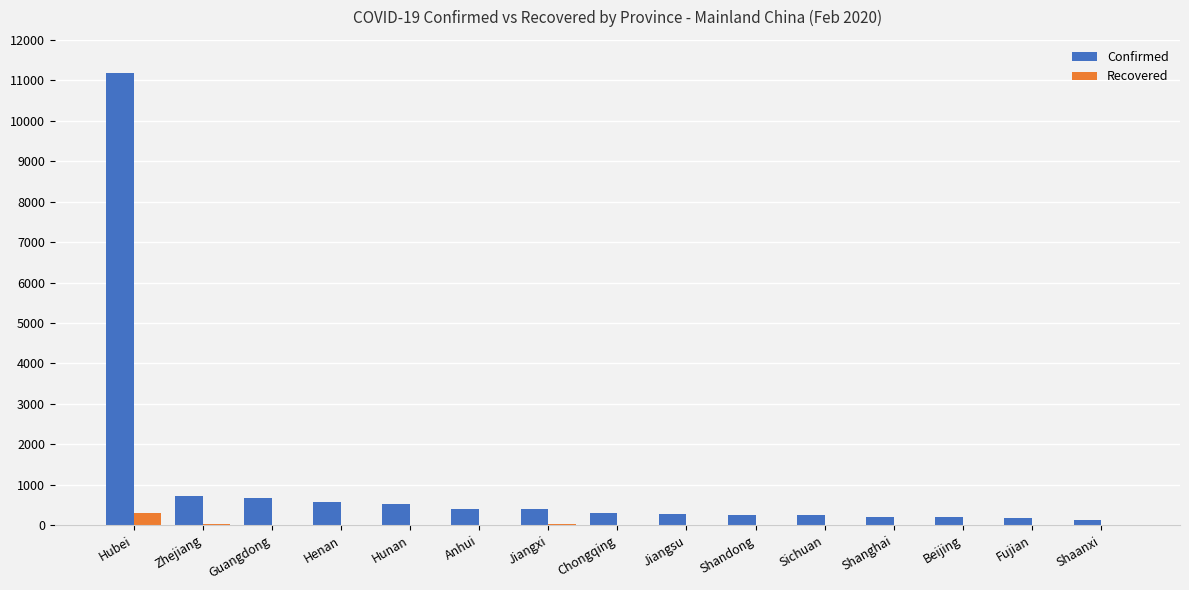

The Recovered series shows 18 at Jiangxi. True or false?

True